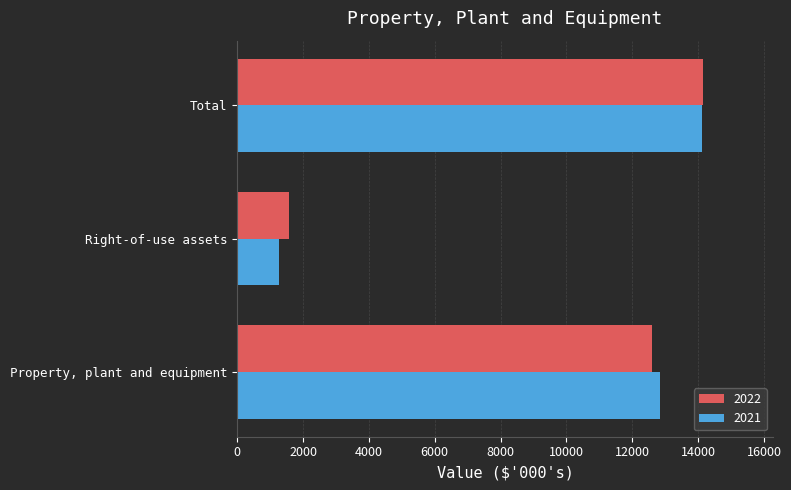

What are all the series names shown in the legend?

2022, 2021